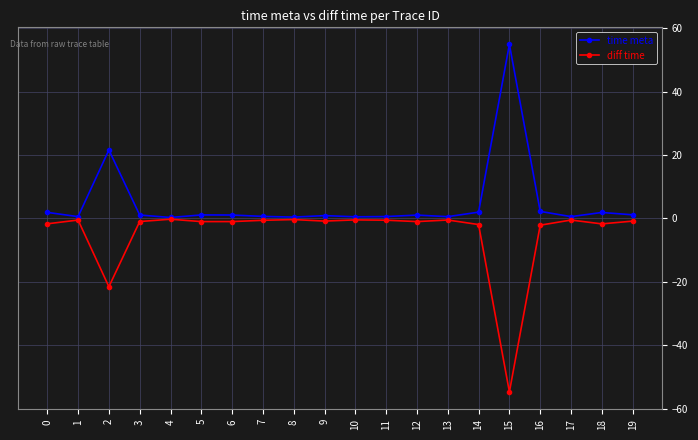

True or false: diff time has a value of -0.3 at 4.

True